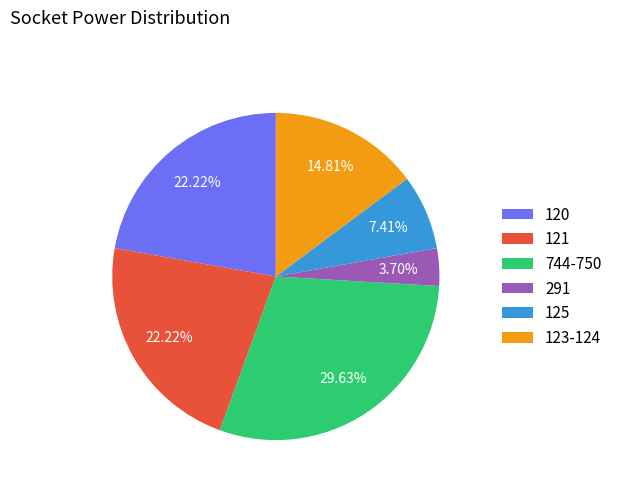

How many slices are in this pie chart?

6